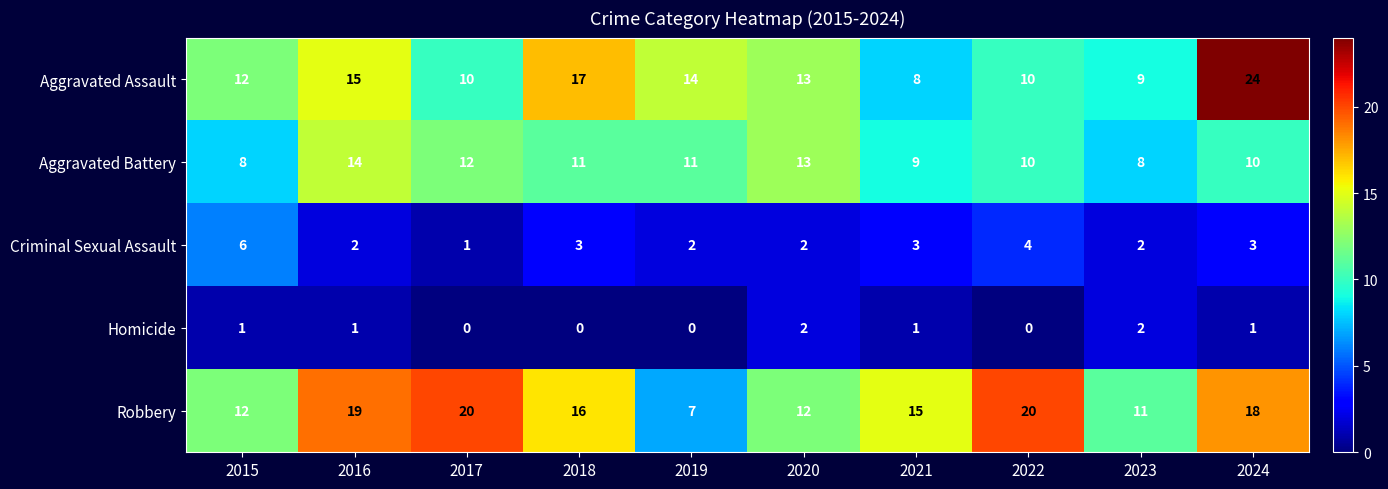

At how many categories does at least one series exceed 3?

10